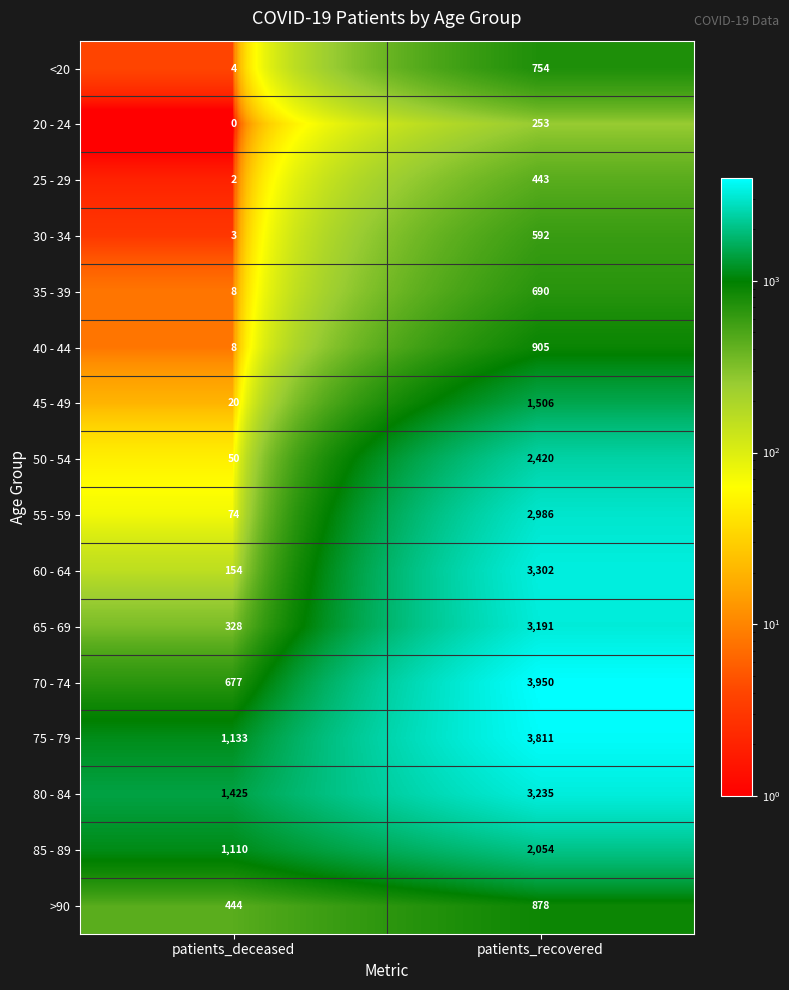

At which label does 60 - 64 reach its peak?

patients_recovered